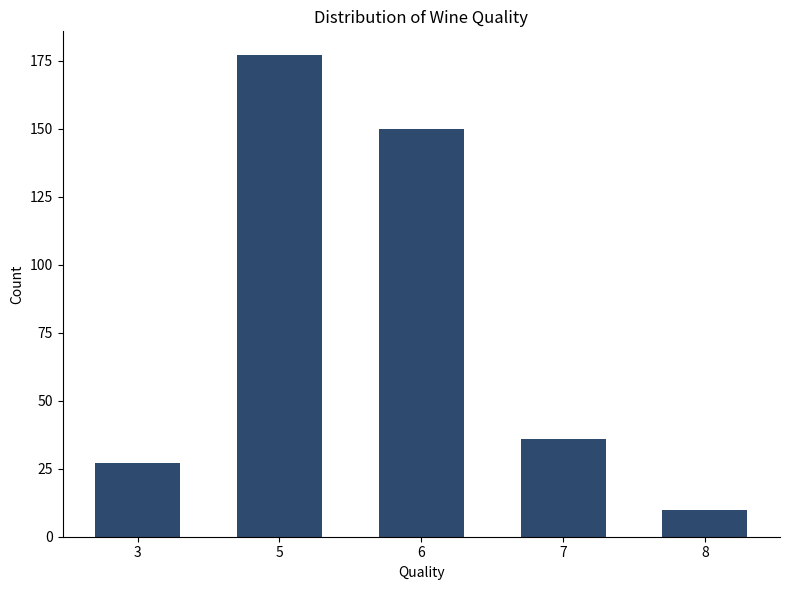

Reading left to right, extract all data points from this chart.

27	177	150	36	10